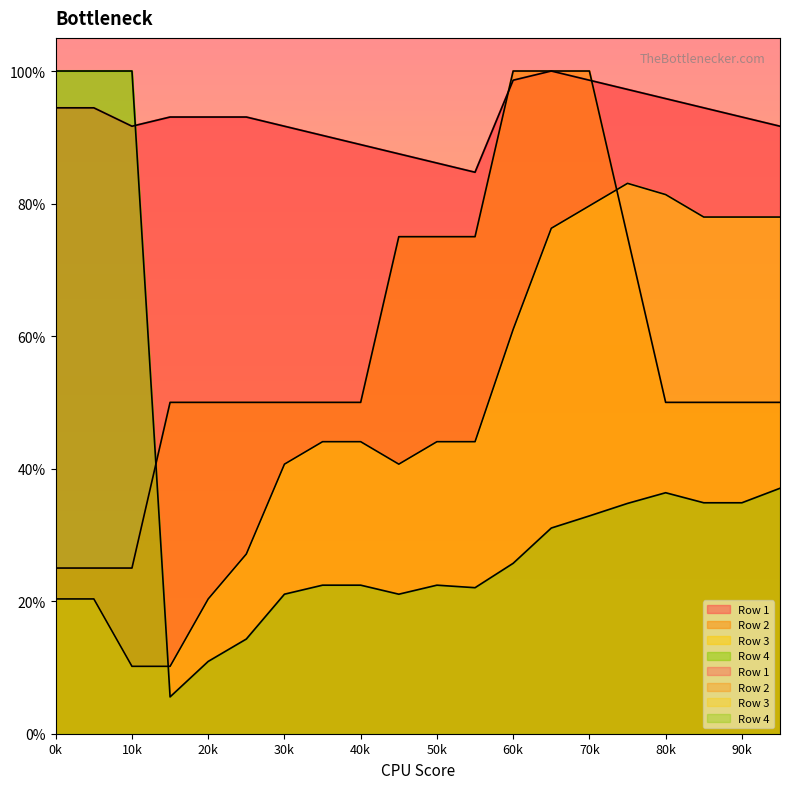

Does the chart have visible grid lines?

No